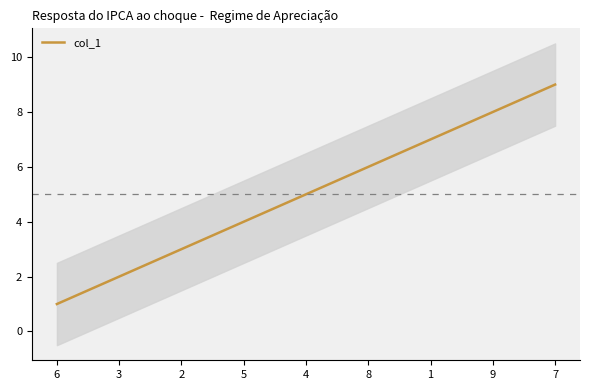

Reading left to right, what are all the values shown in this chart?

1	2	3	4	5	6	7	8	9